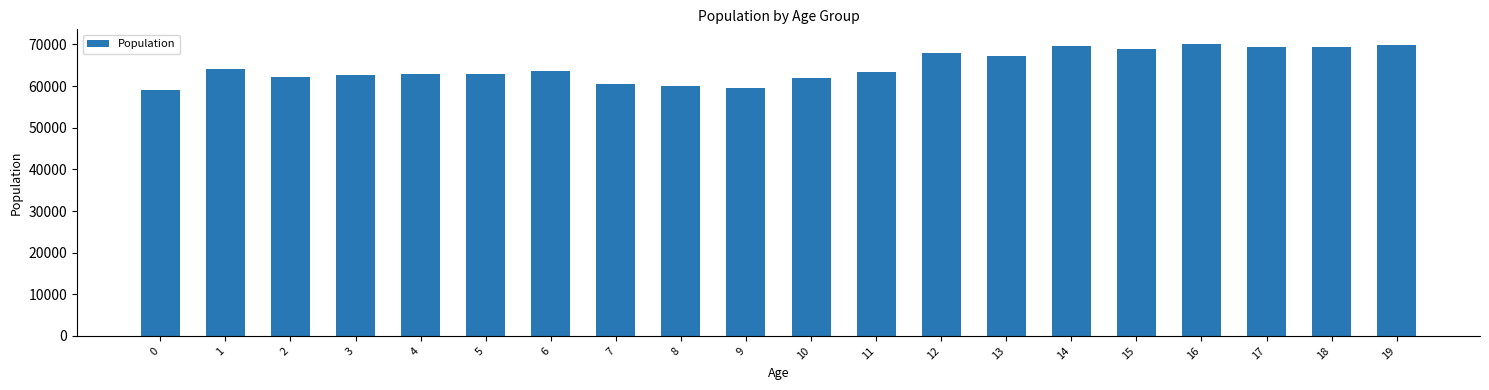

What is the sum of all values?

1295850